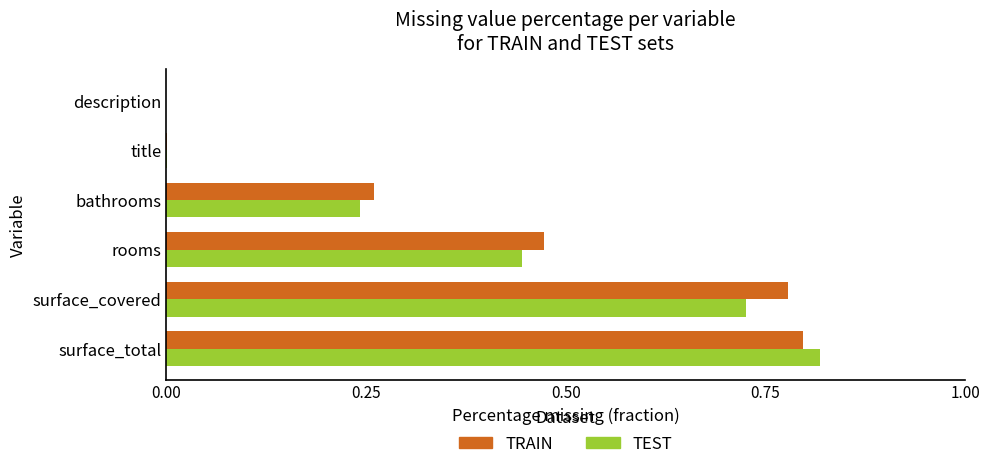

What is the sum of the TEST values at surface_total and rooms?

1.3